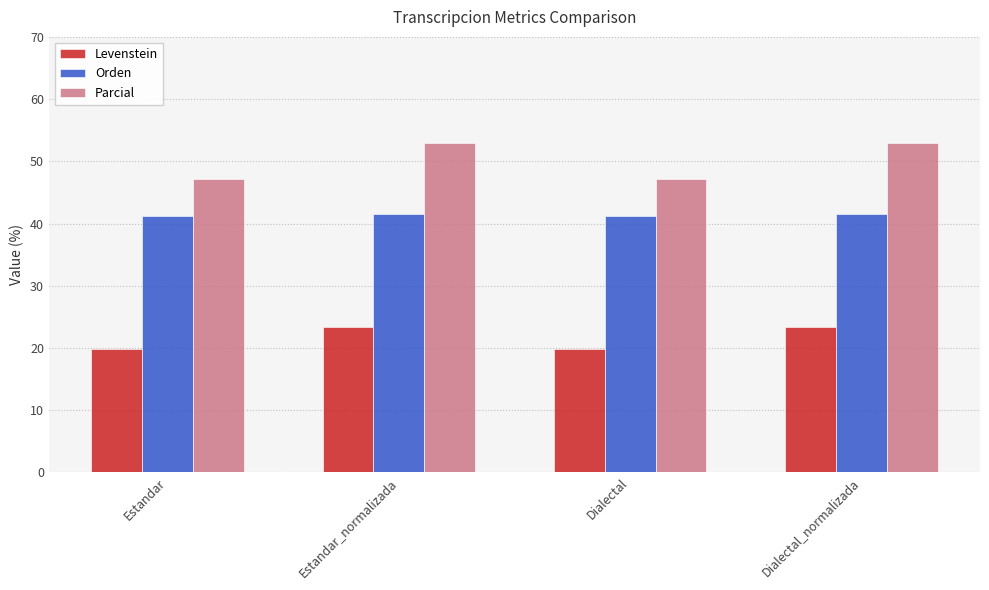

What is the difference between the highest and lowest values at Estandar_normalizada?

29.6